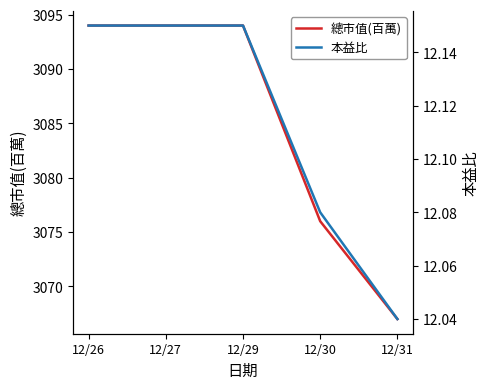

True or false: 總市值(百萬) and 本益比 intersect in this chart.

False